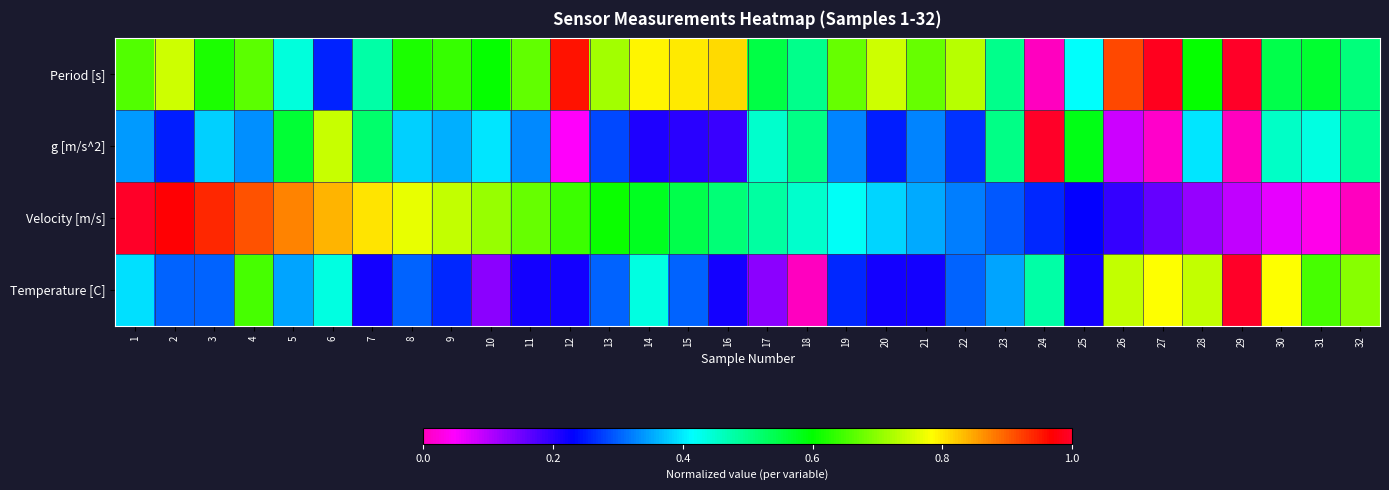

How many categories are shown in the chart?

32